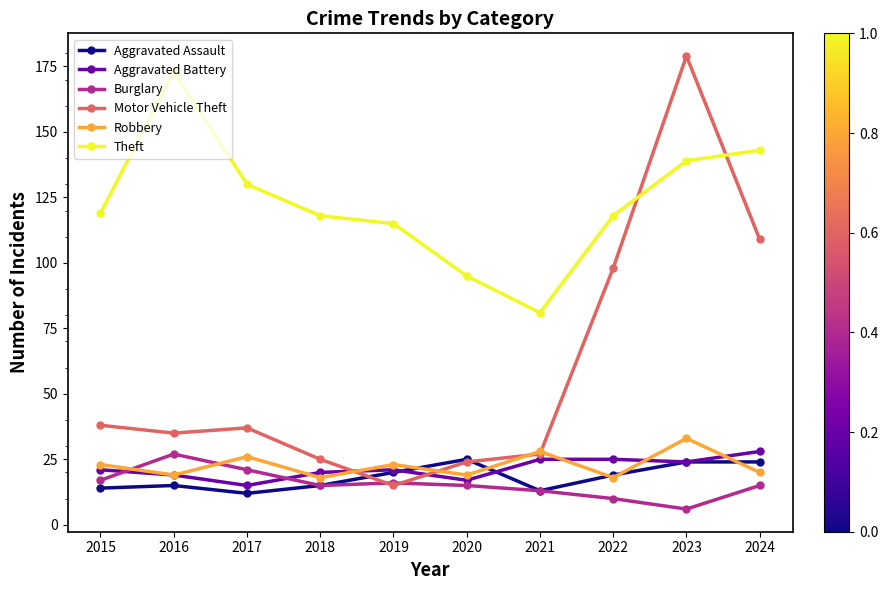

Read the Robbery value at 2021.

28